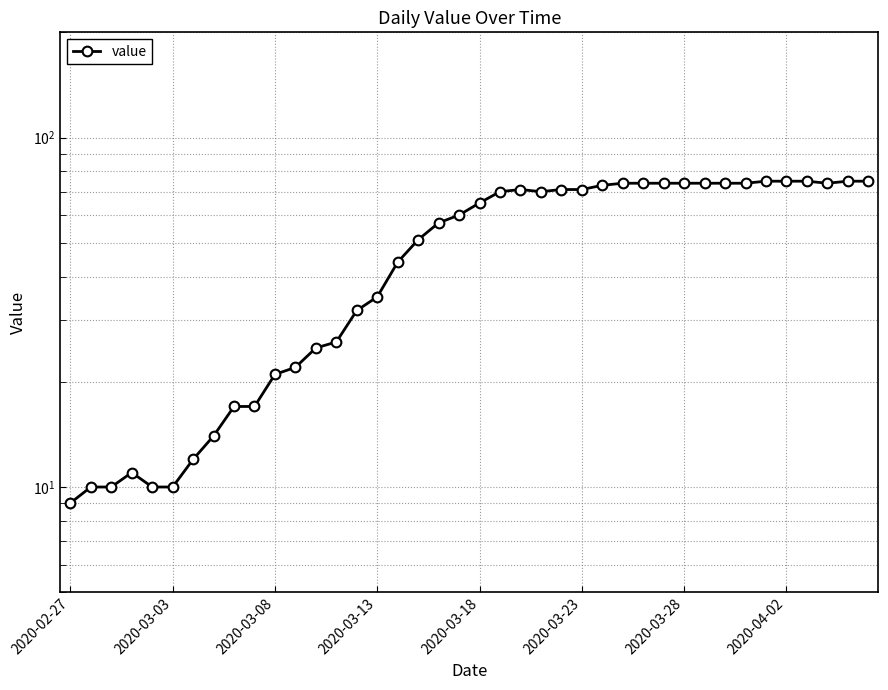

What is the difference between the values at 28 and 11?

52